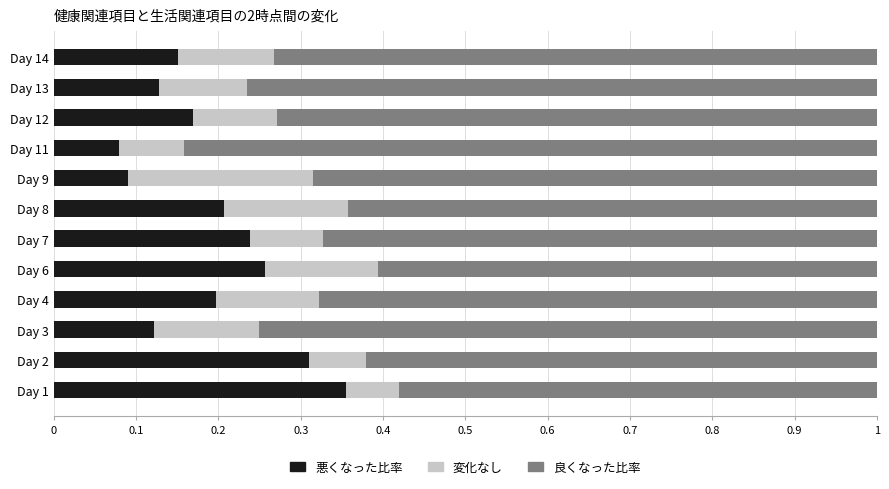

Which category has the highest value in the 悪くなった比率 series?

Day 1